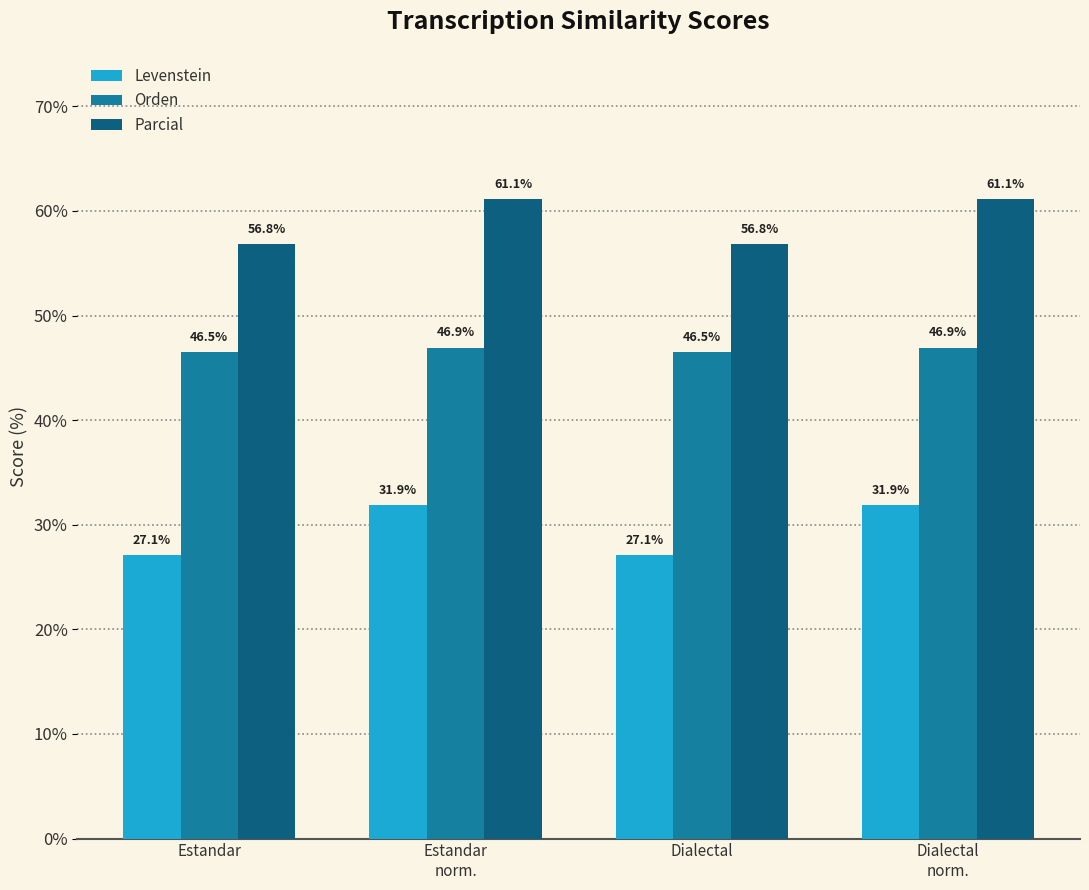

Is the value of Orden at Dialectal greater than the value of Levenstein at Dialectal
norm.?

Yes